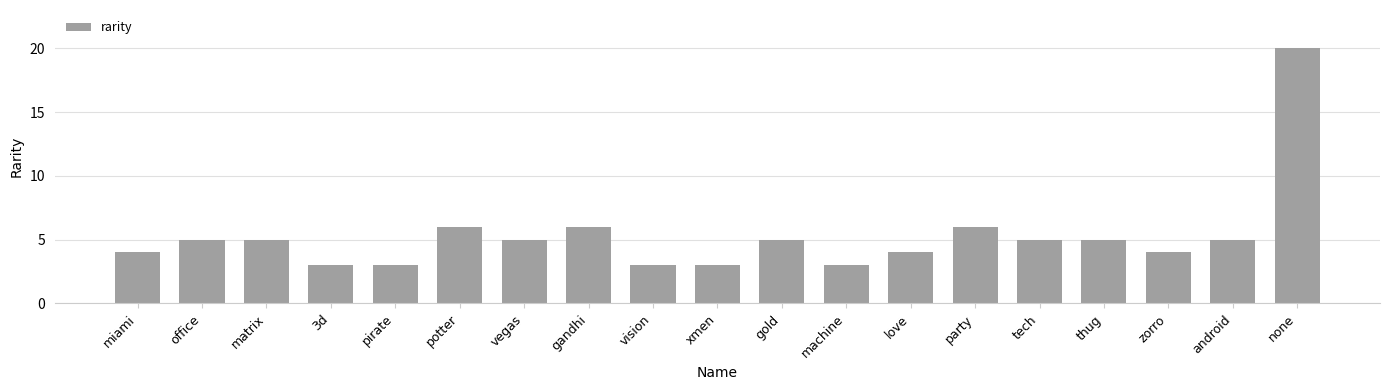

Reading left to right, transcribe all the data shown in this chart.

miami=4	office=5	matrix=5	3d=3	pirate=3	potter=6	vegas=5	gandhi=6	vision=3	xmen=3	gold=5	machine=3	love=4	party=6	tech=5	thug=5	zorro=4	android=5	none=20